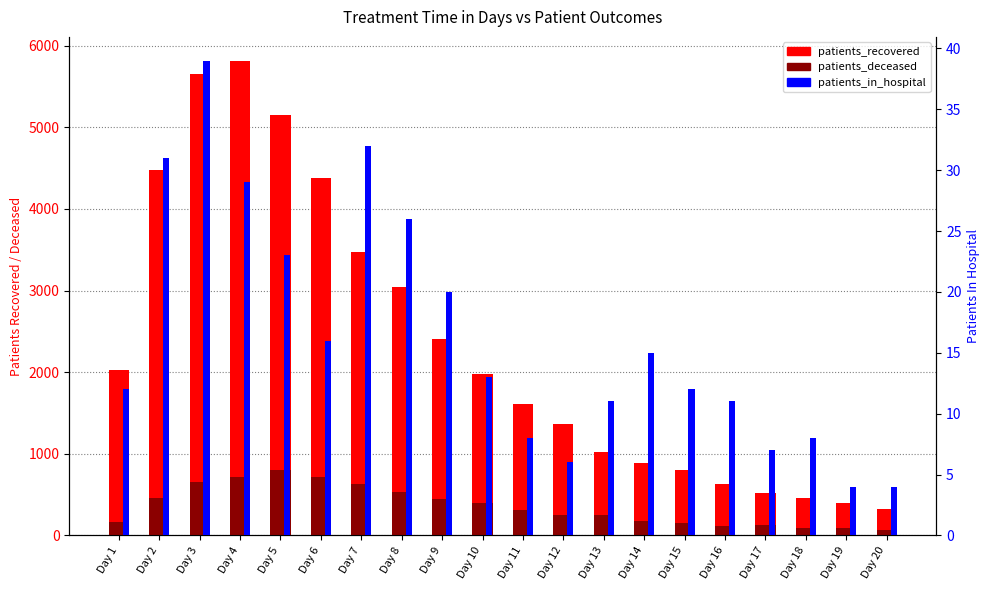

How many data points does each series have?

20